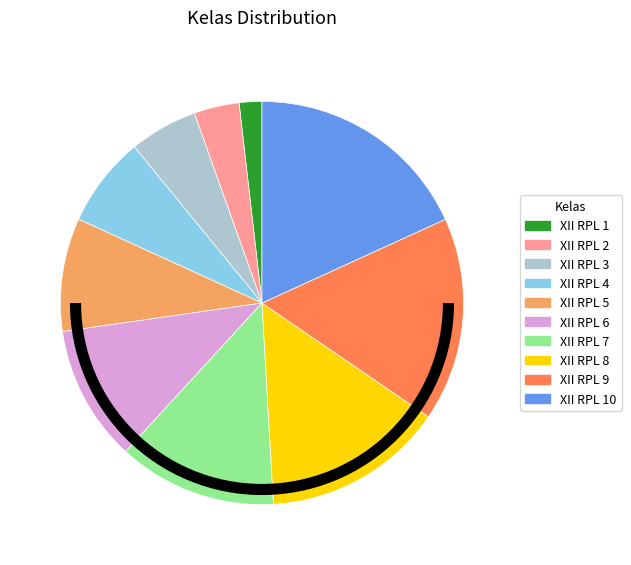

Count the number of slices in the pie.

10